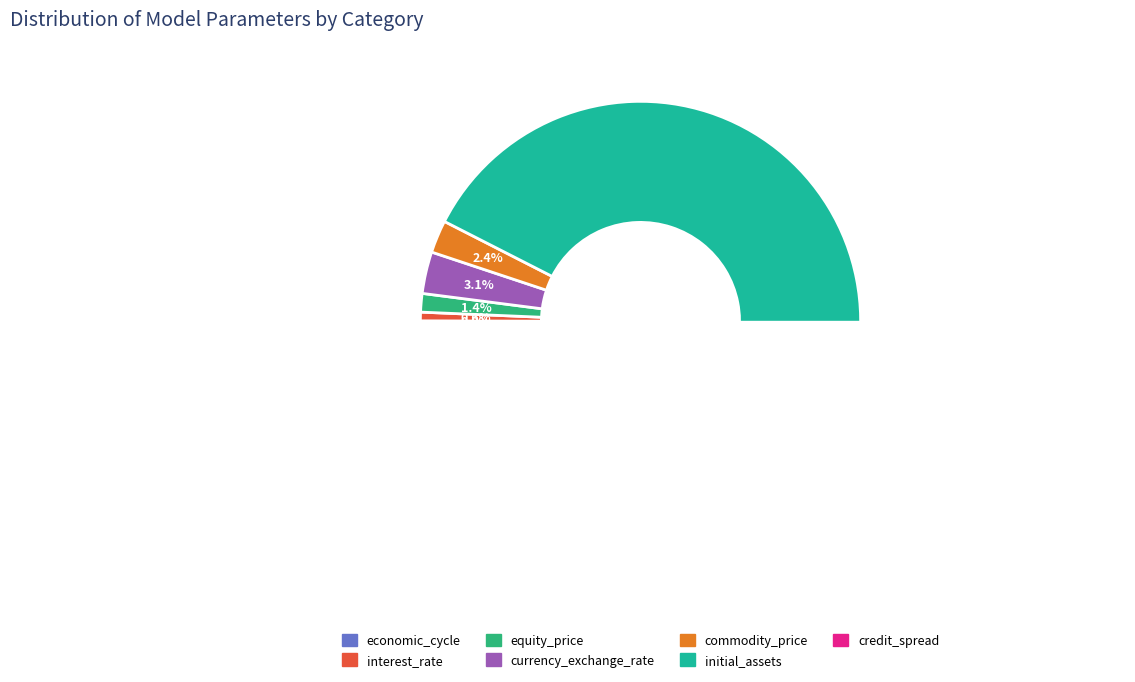

What is the change in value from interest_rate to commodity_price?

+0.6